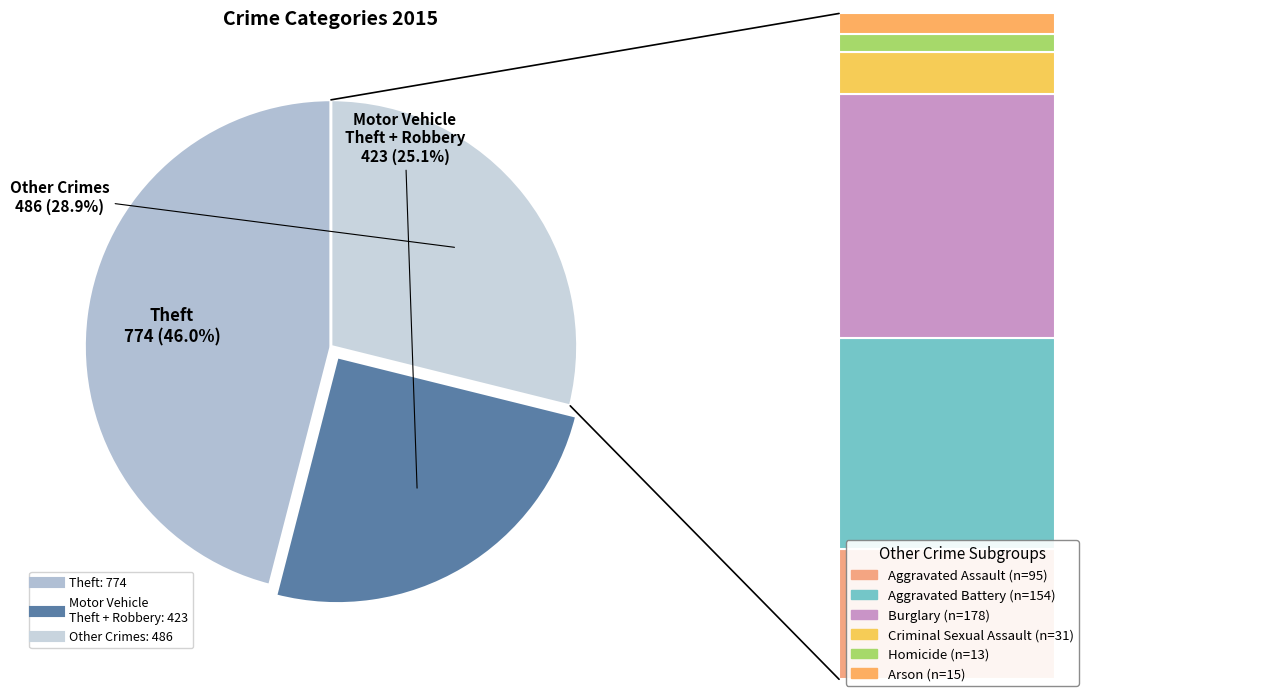

How many segments does this pie chart have?

3